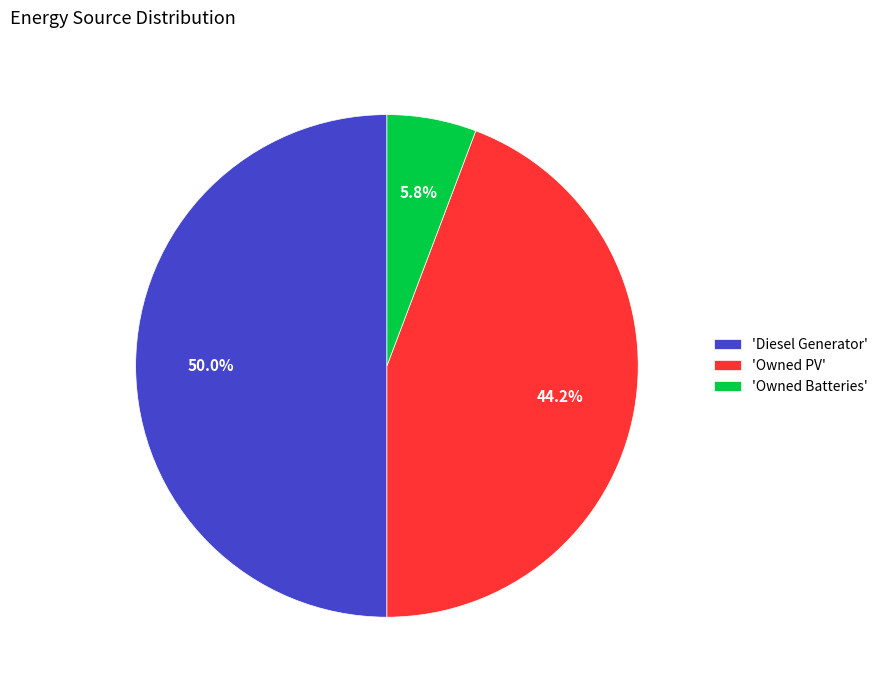

To the nearest percent, what is the average slice percentage?

33%